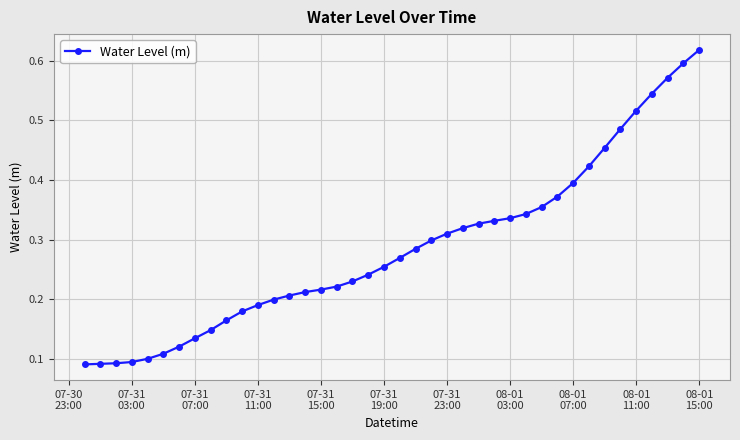

How many values are between 0 and 1?

40